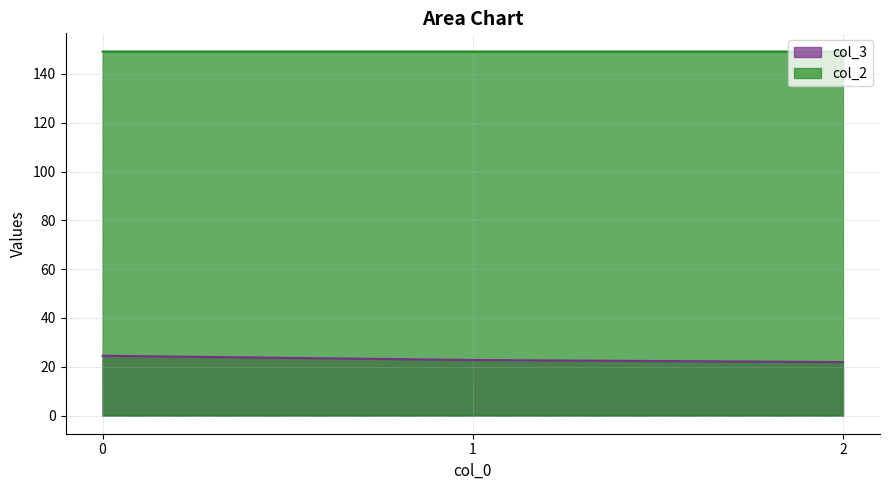

Rank the series by their average value, from lowest to highest.

col_3, col_2